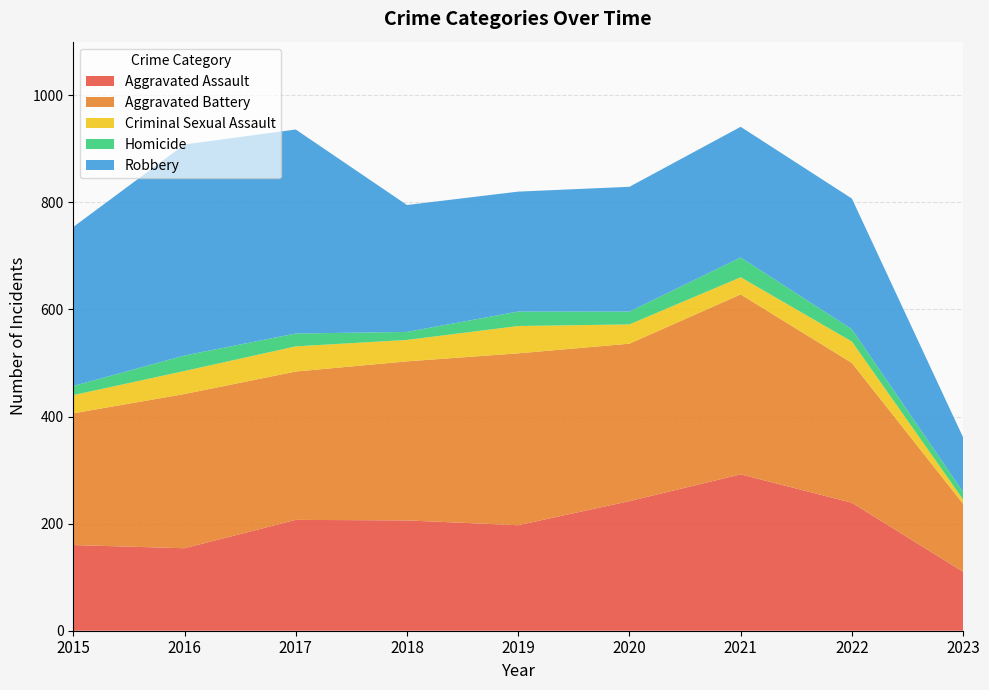

Reading left to right, what are all the values shown in this chart?

Aggravated Assault: 2015=160	2016=154	2017=207	2018=206	2019=197	2020=242	2021=292	2022=239	2023=110
Aggravated Battery: 2015=246	2016=288	2017=277	2018=297	2019=321	2020=294	2021=336	2022=261	2023=127
Criminal Sexual Assault: 2015=34	2016=43	2017=47	2018=40	2019=51	2020=36	2021=32	2022=40	2023=8
Homicide: 2015=17	2016=29	2017=24	2018=15	2019=27	2020=24	2021=37	2022=23	2023=14
Robbery: 2015=297	2016=394	2017=381	2018=237	2019=224	2020=233	2021=244	2022=244	2023=102